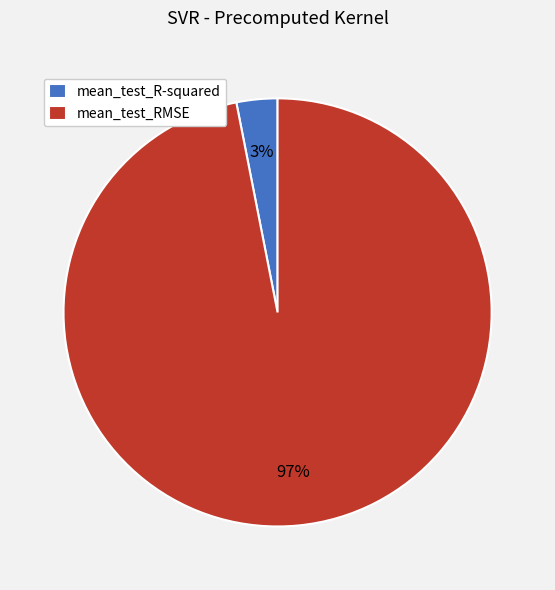

How many slices are in this pie chart?

2